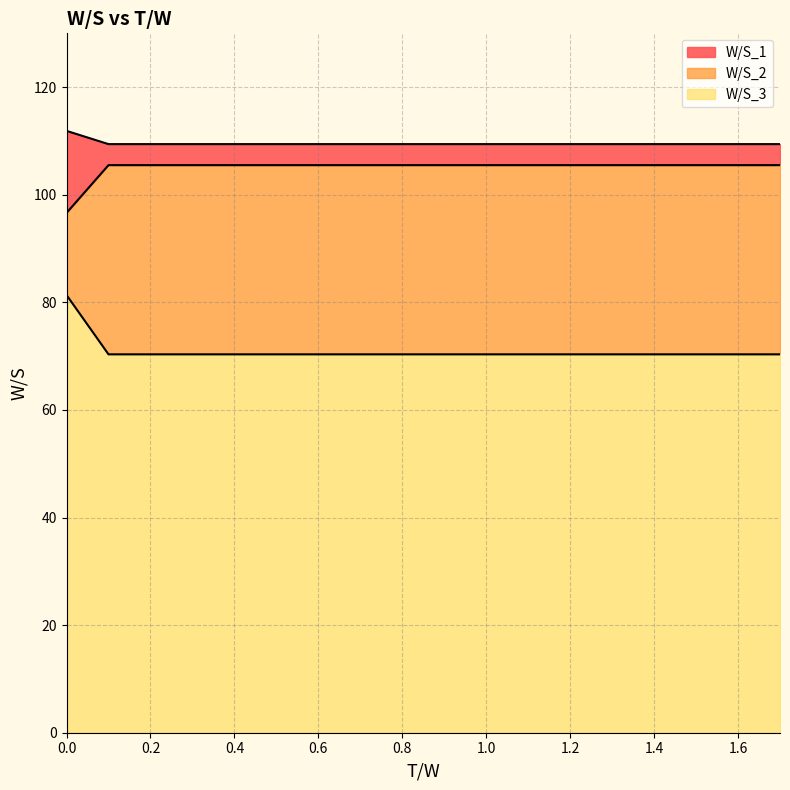

What is the total value across all series at 1.2?

109.4